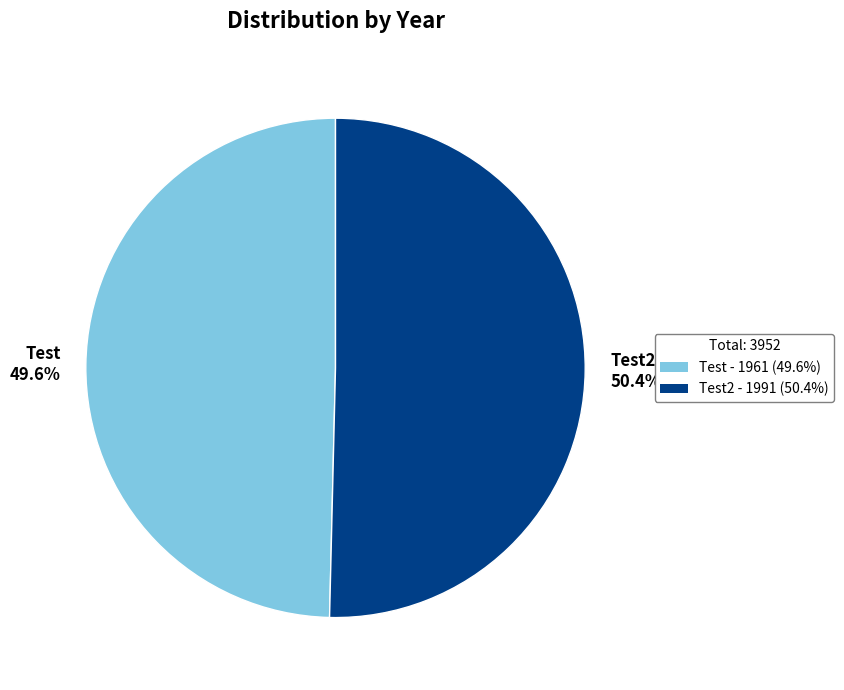

Does Test 49.6% represent more than half of the total?

No